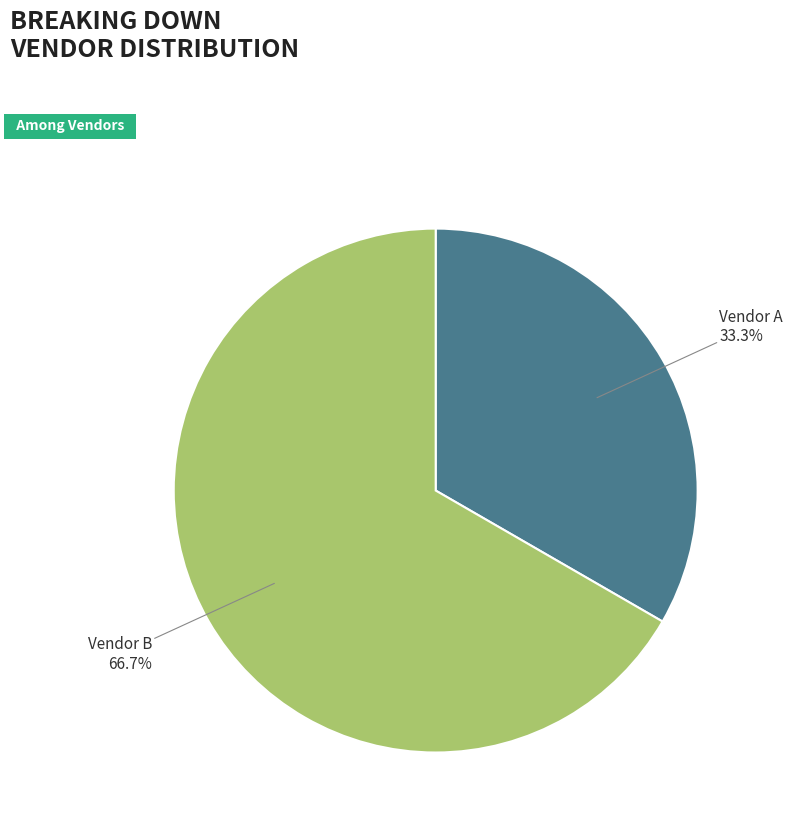

Which slice is the smallest?

Vendor A